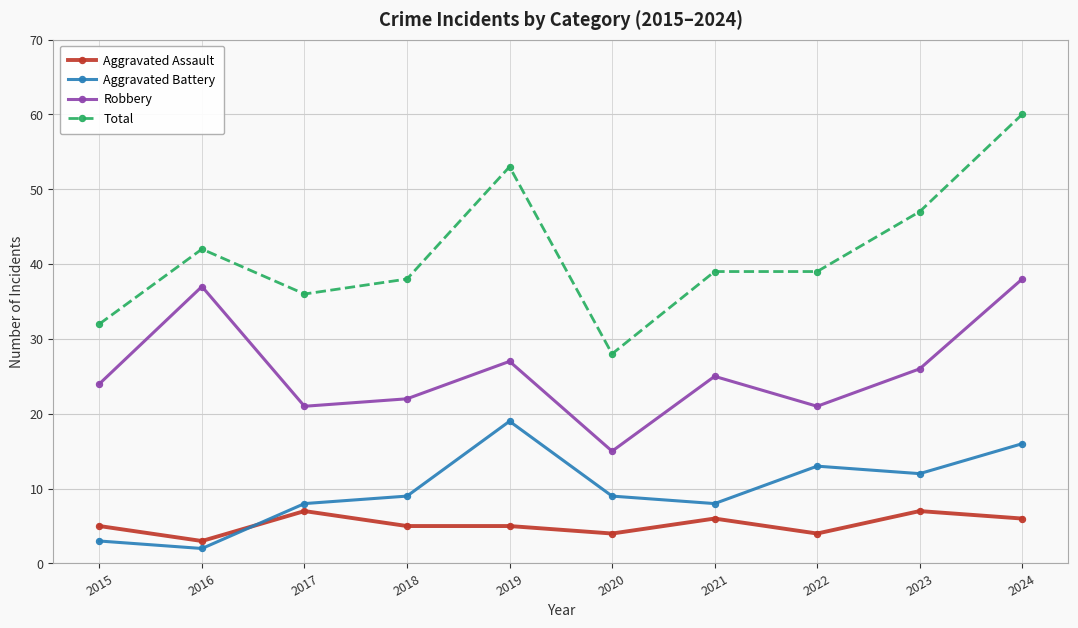

At which label does Robbery reach its peak?

2024